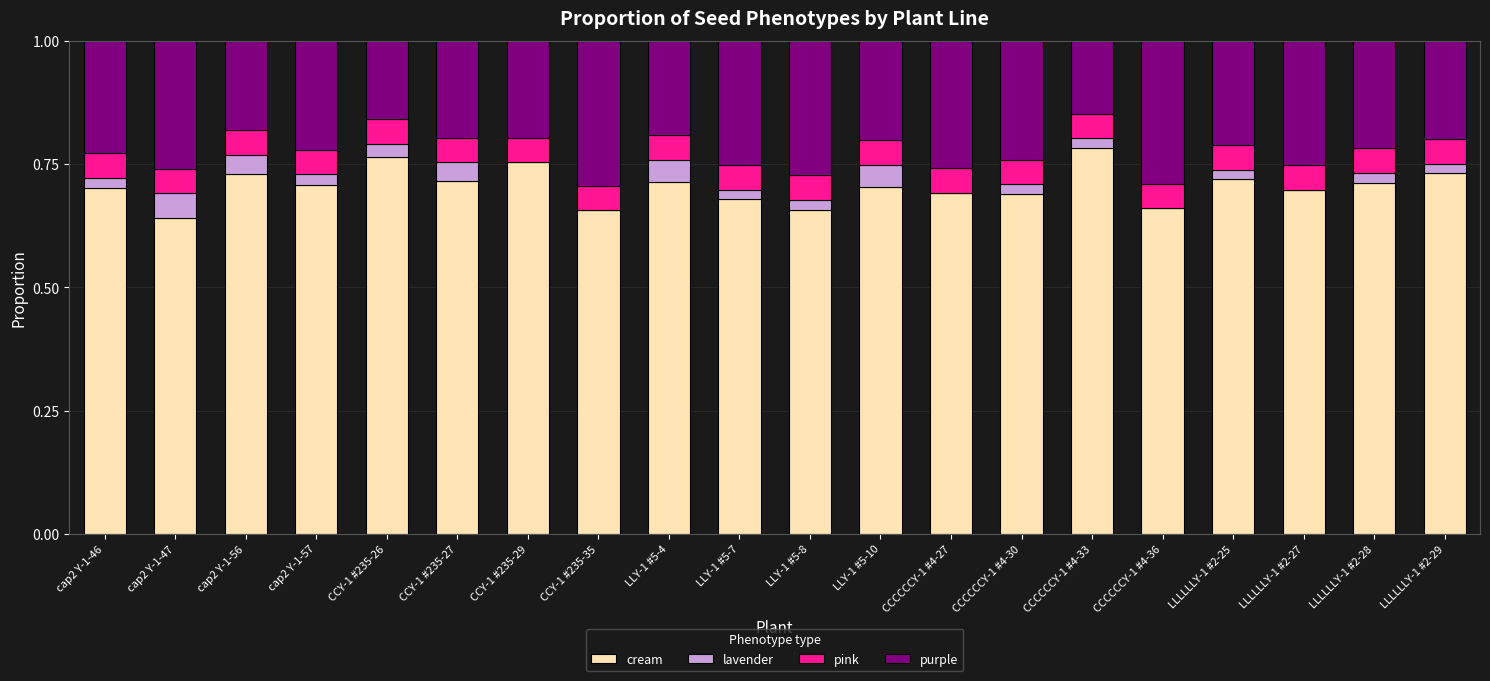

What is the total value across all series at CCCCCCY-1 #4-36?

1.0